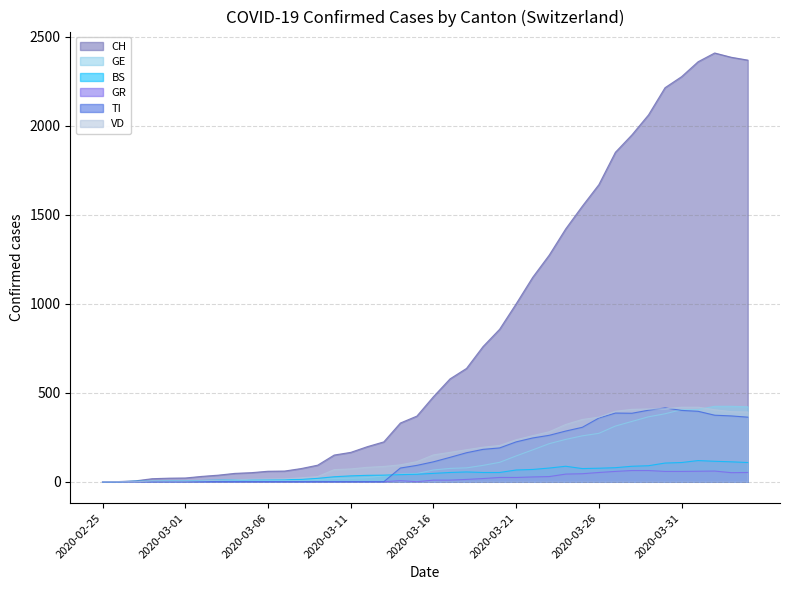

What value does the TI series have at 2020-03-15, to the nearest 5?

90